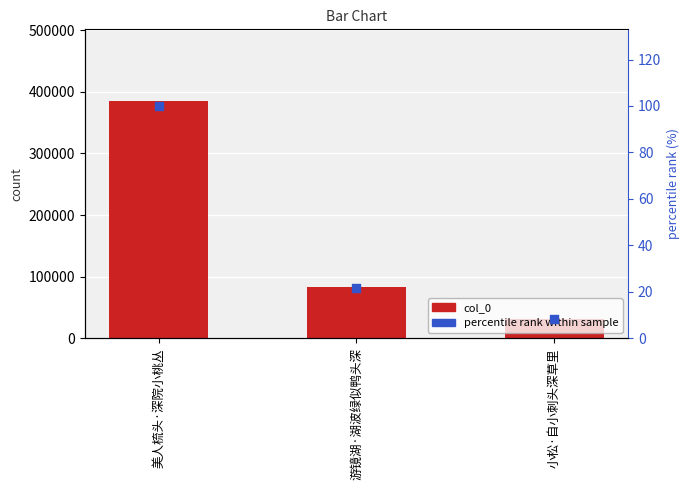

What are all the series names shown in the legend?

col_0, percentile rank within sample